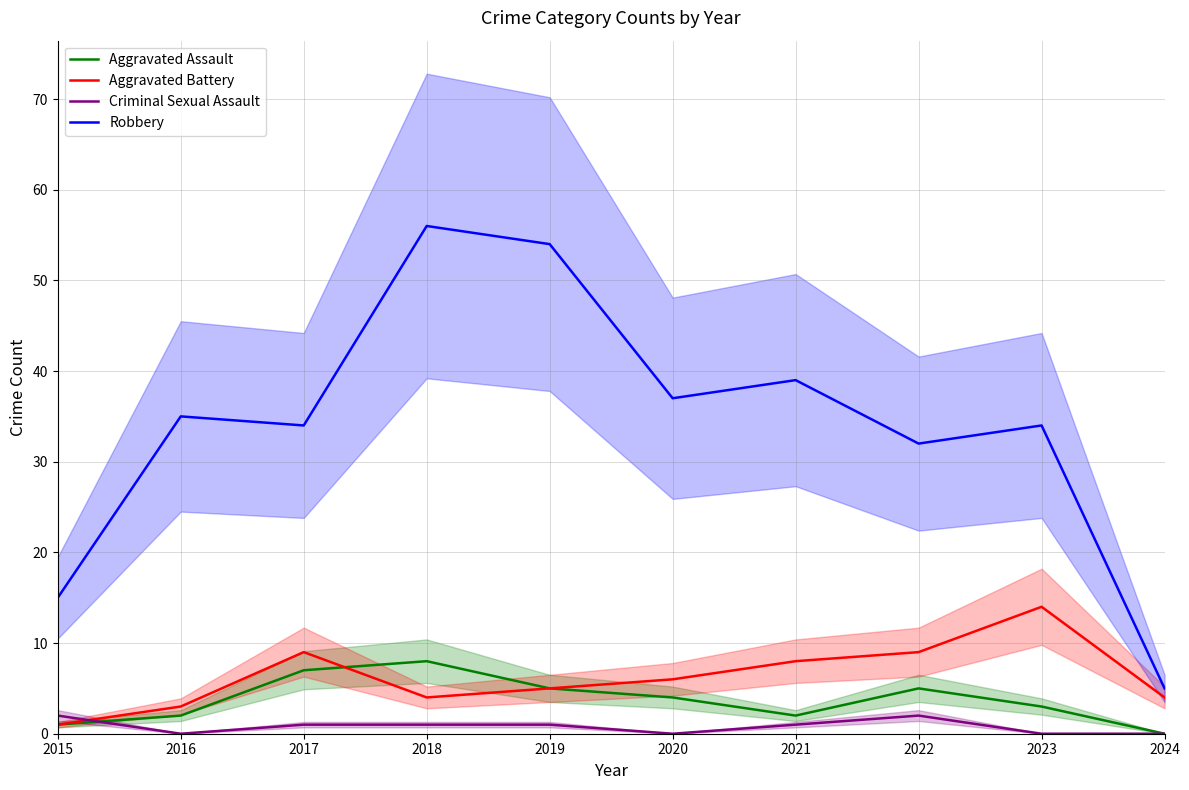

Where does the Aggravated Battery series first go above 6?

2017